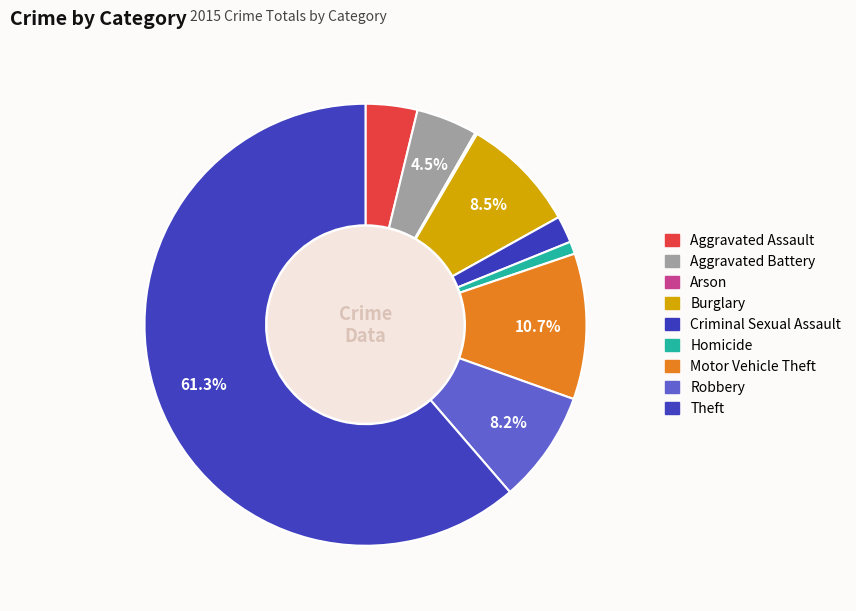

True or false: Theft accounts for 61% of the total.

True